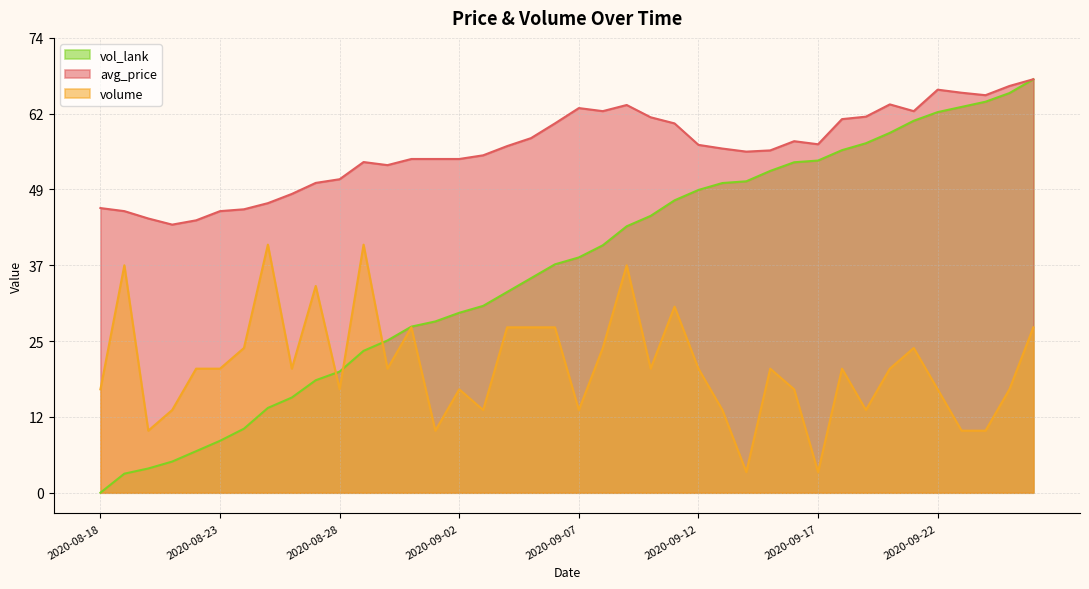

What are all the series names shown in the legend?

vol_lank, avg_price, volume